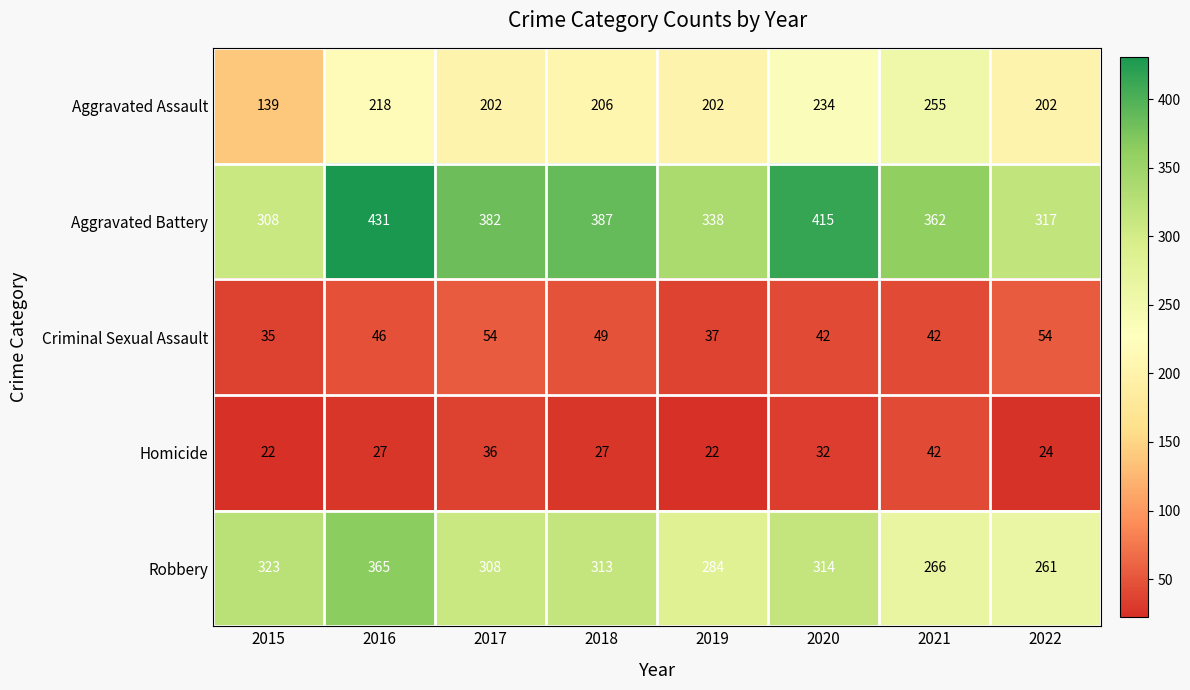

The Aggravated Assault series shows 105 at 2016. True or false?

False